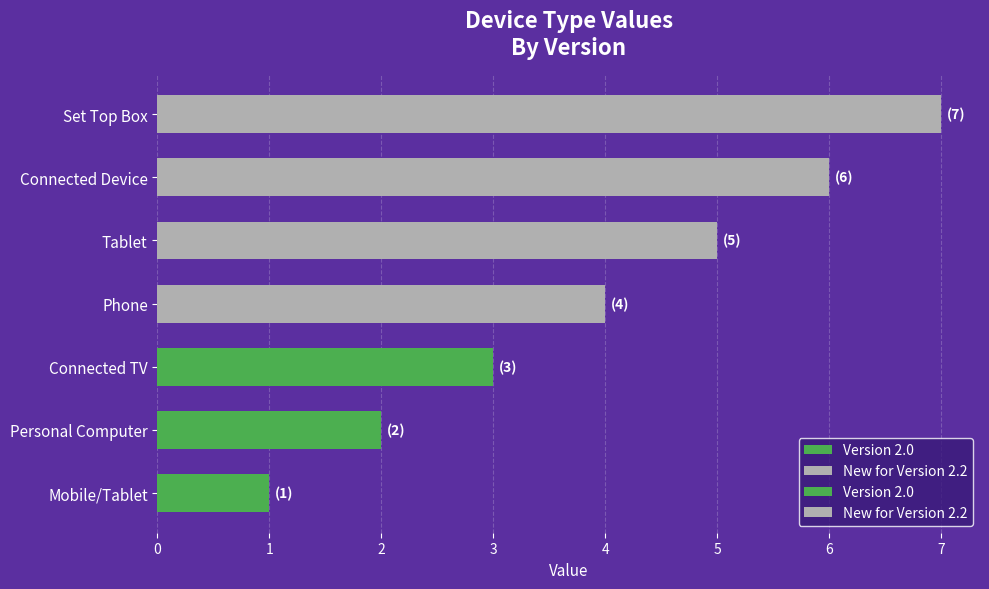

Rank the categories by value from highest to lowest.

Set Top Box, Connected Device, Tablet, Phone, Connected TV, Personal Computer, Mobile/Tablet